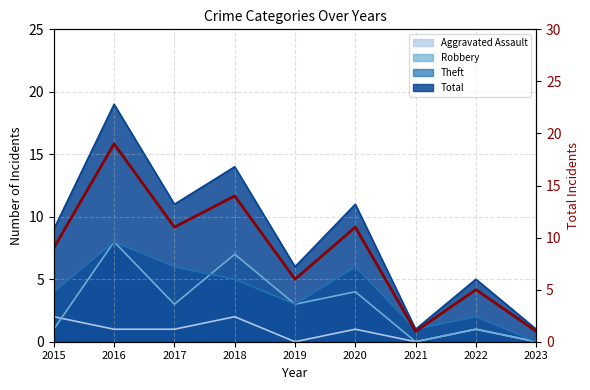

What is the change in value from 2017 to 2022?

-6